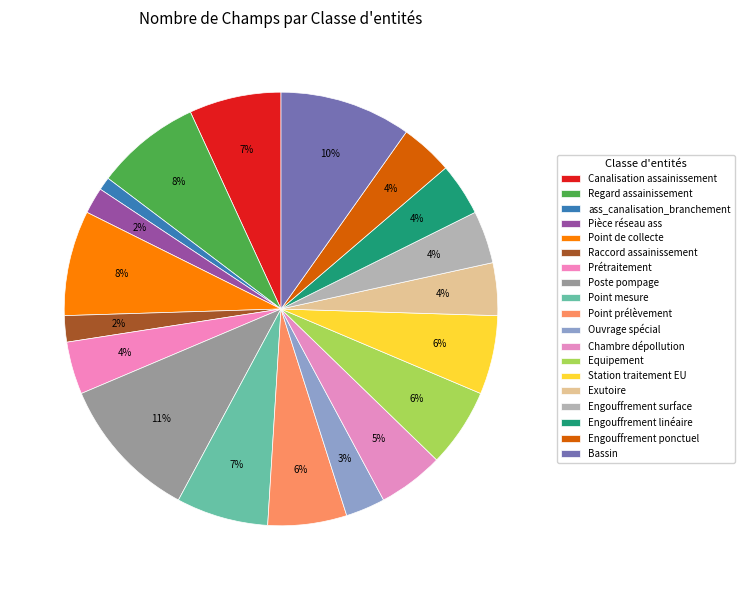

How many segments does this pie chart have?

19